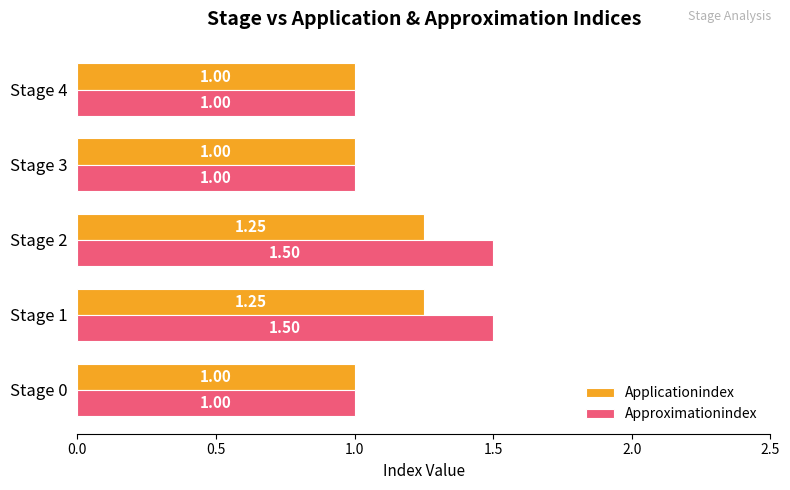

Which series has the largest total across all categories?

Approximationindex